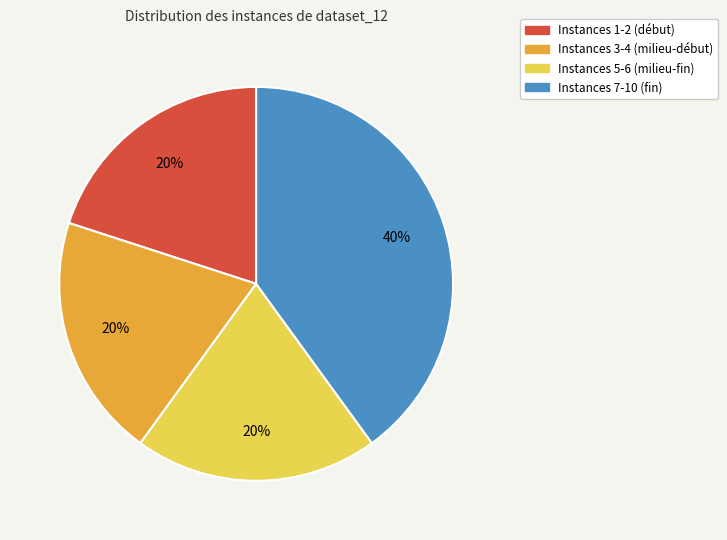

What percentage is the Instances 1-2 (début) slice, to the nearest percent?

20%